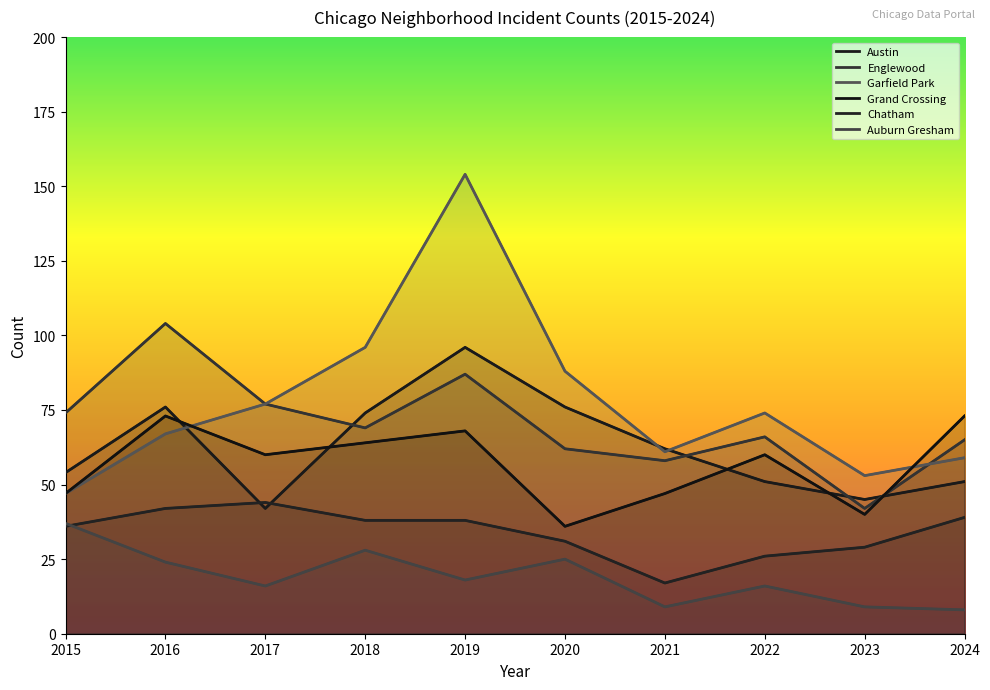

What are all the series names shown in the legend?

Austin, Englewood, Garfield Park, Grand Crossing, Chatham, Auburn Gresham